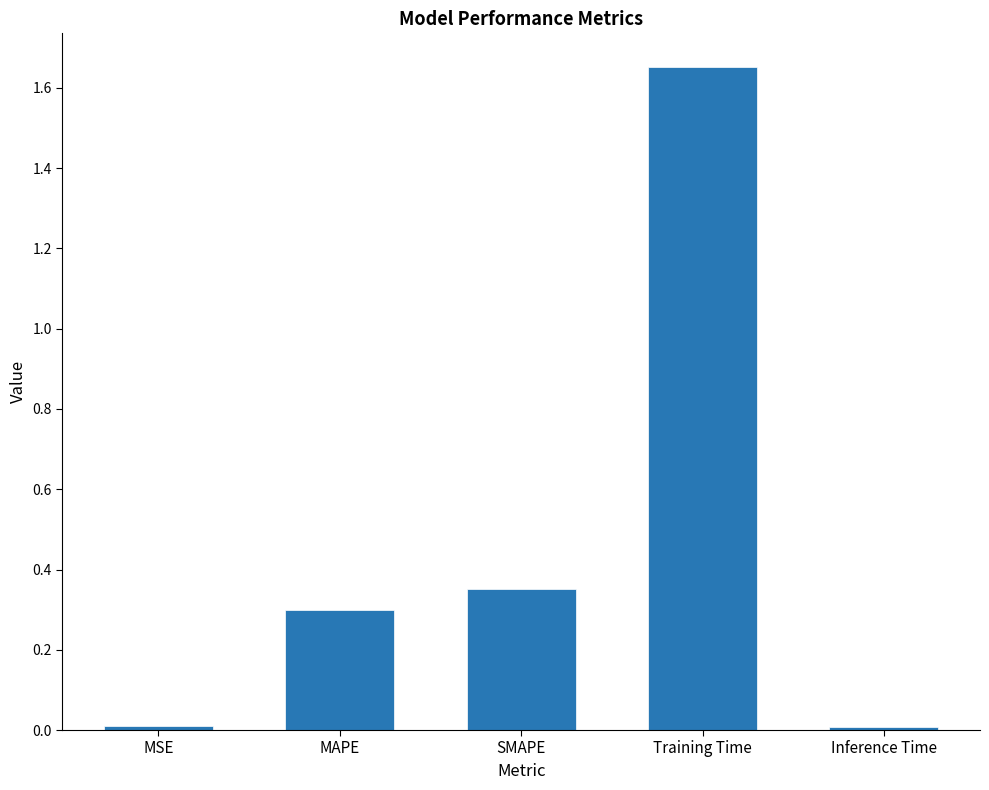

At which category does the chart reach its peak across all series?

Training Time